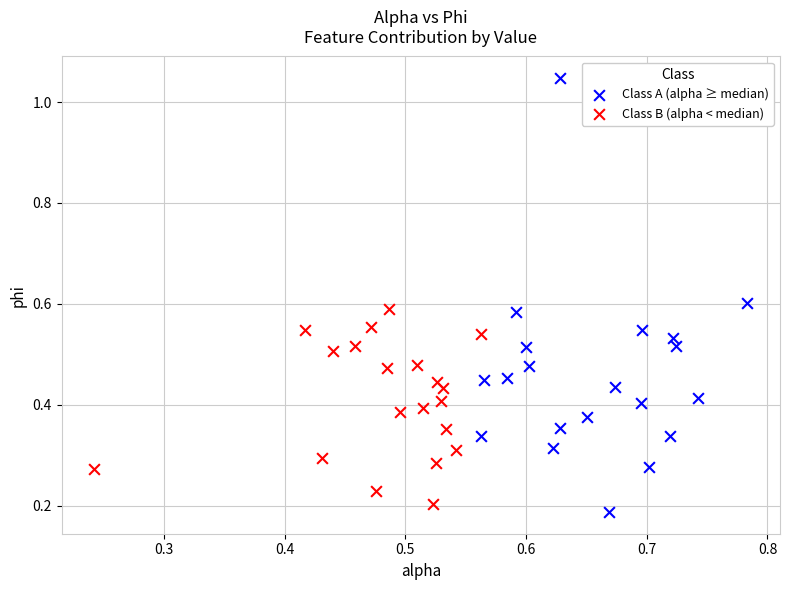

Which series has the widest spread of Y values?

Class A (alpha ≥ median)